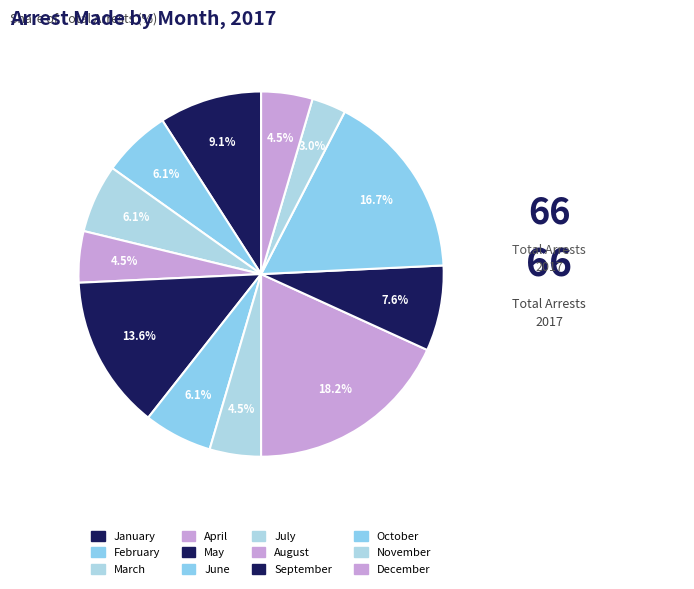

What percentage is NOT represented by August?

81.8%